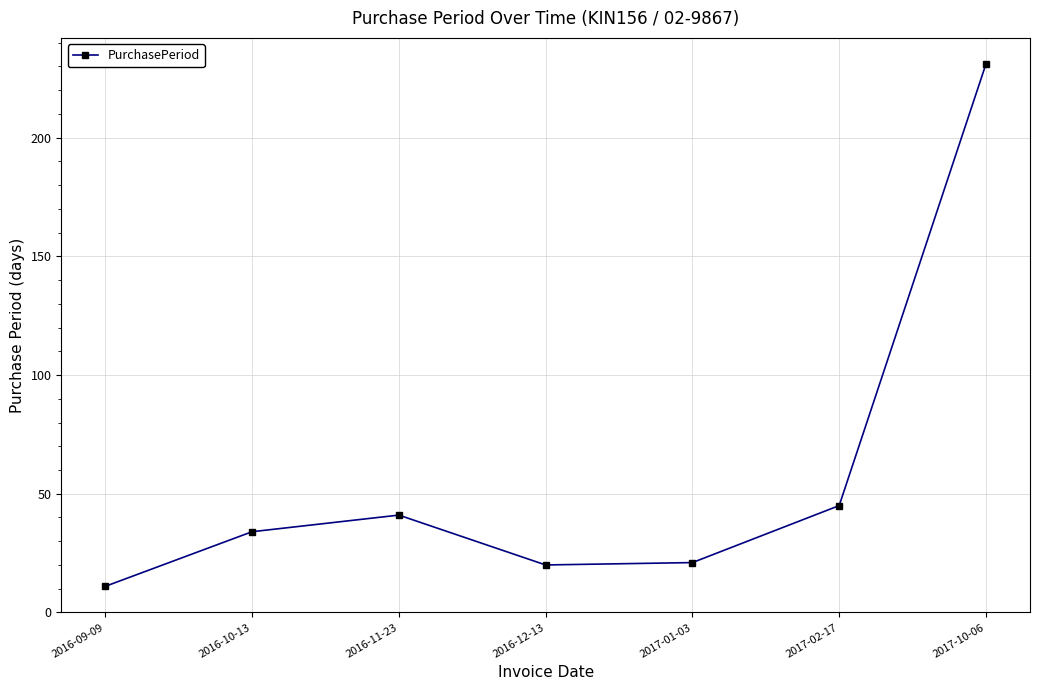

What is the average value?

58